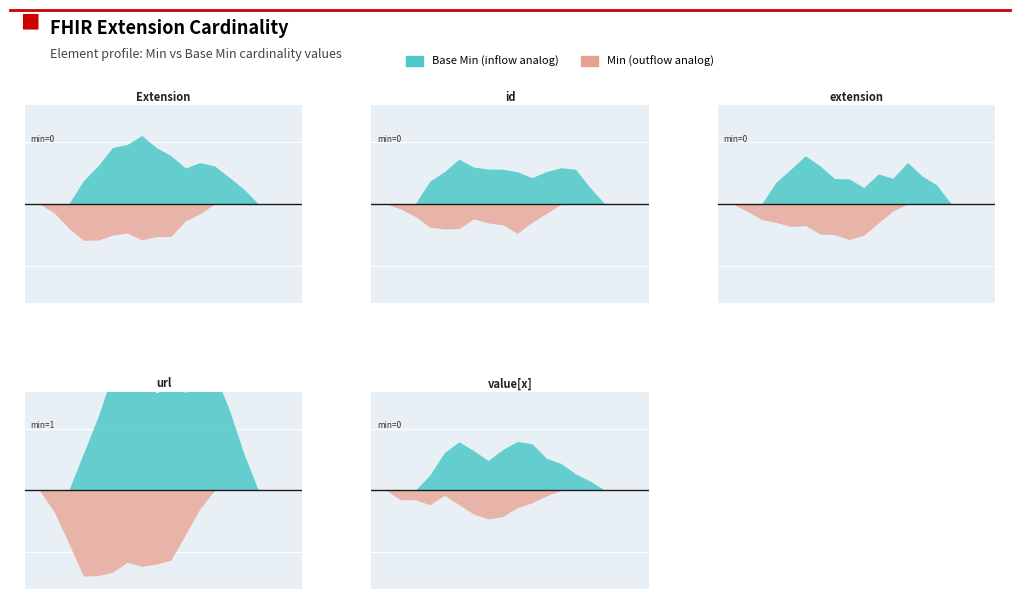

How many values in base_min_values are above zero?

1